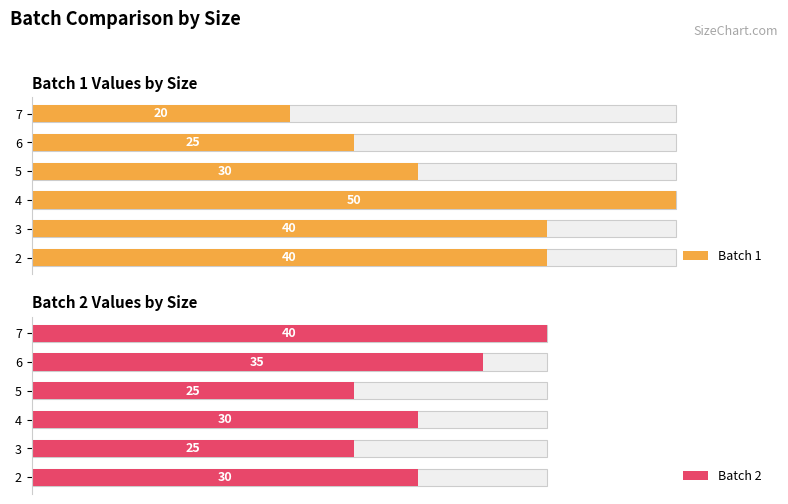

What is the value of the Batch 1 bar at the 3rd from the left?

50